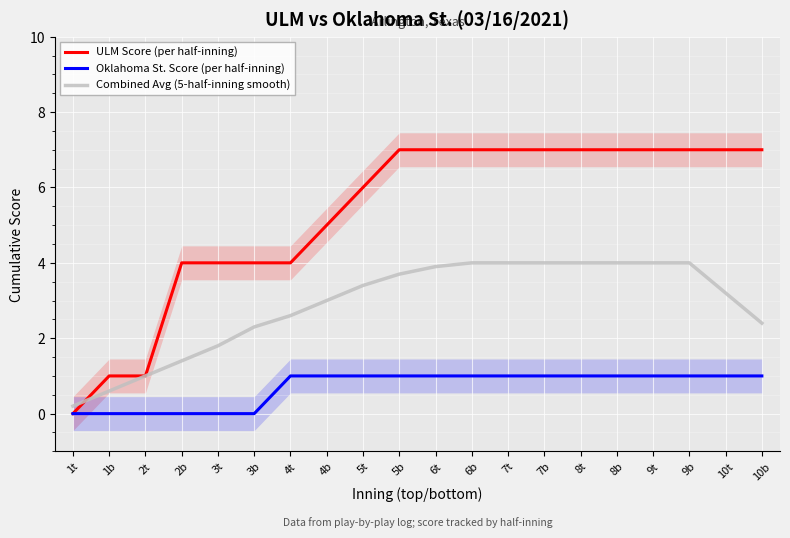

At 1b, list the series in order from largest to smallest.

ULM Score (per half-inning), Combined Avg (5-half-inning smooth), Oklahoma St. Score (per half-inning)